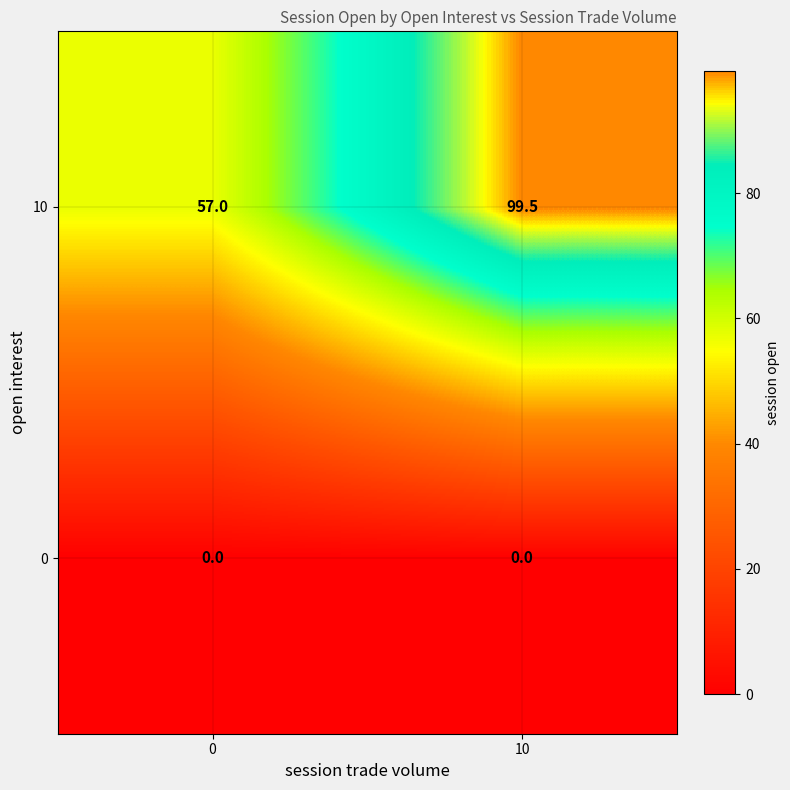

Reading right to left, what are all the values shown in this chart?

10: 99.5	57.0
0: 0.0	0.0